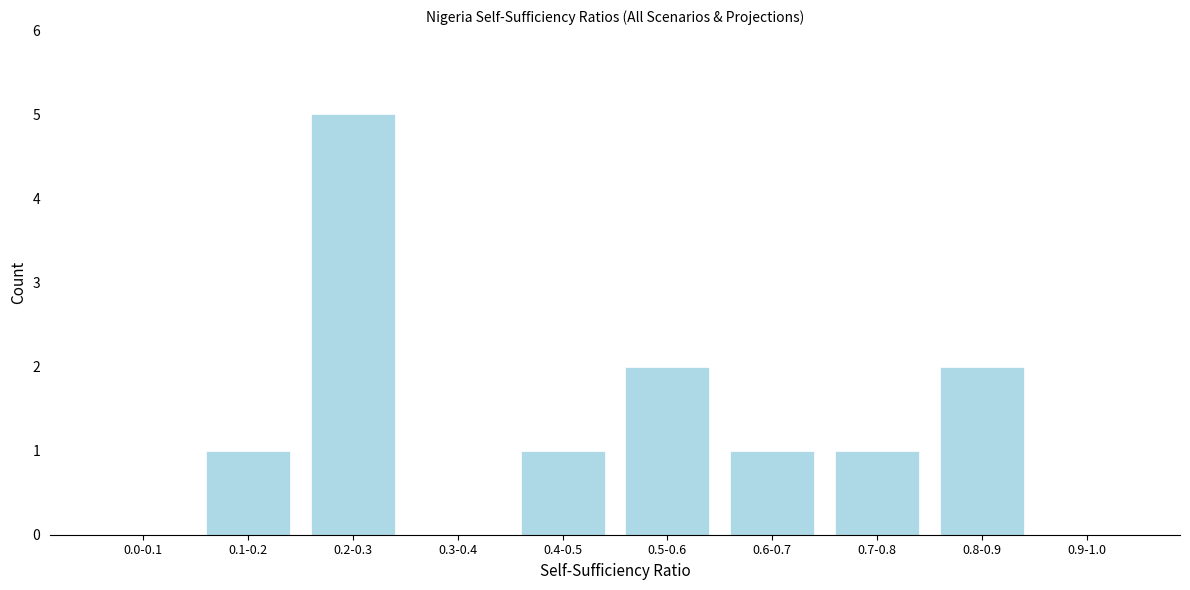

Reading left to right, list all the values displayed in this chart.

0.0-0.1=0	0.1-0.2=1	0.2-0.3=5	0.3-0.4=0	0.4-0.5=1	0.5-0.6=2	0.6-0.7=1	0.7-0.8=1	0.8-0.9=2	0.9-1.0=0